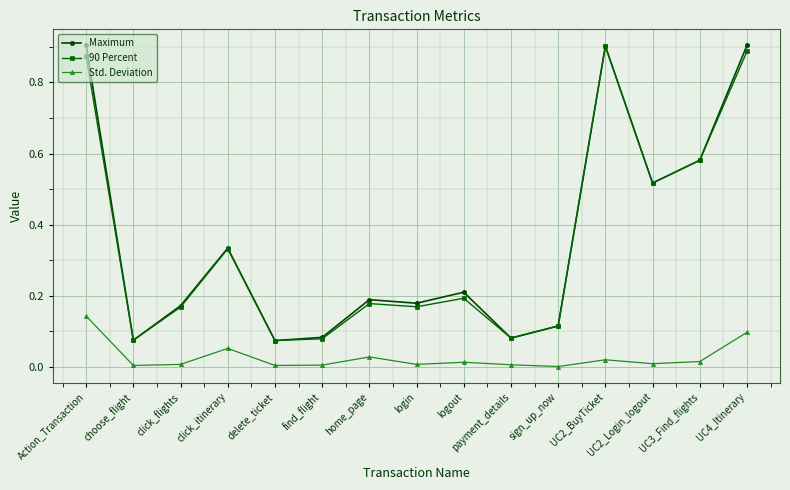

Which category has the highest value in the Std. Deviation series?

Action_Transaction